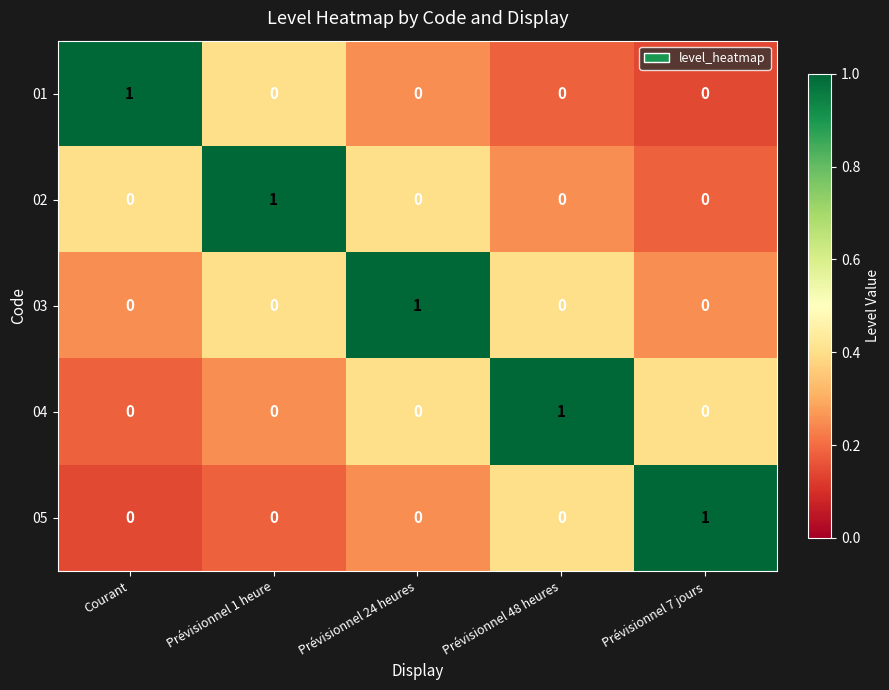

The 03 series shows 0 at Courant. True or false?

True